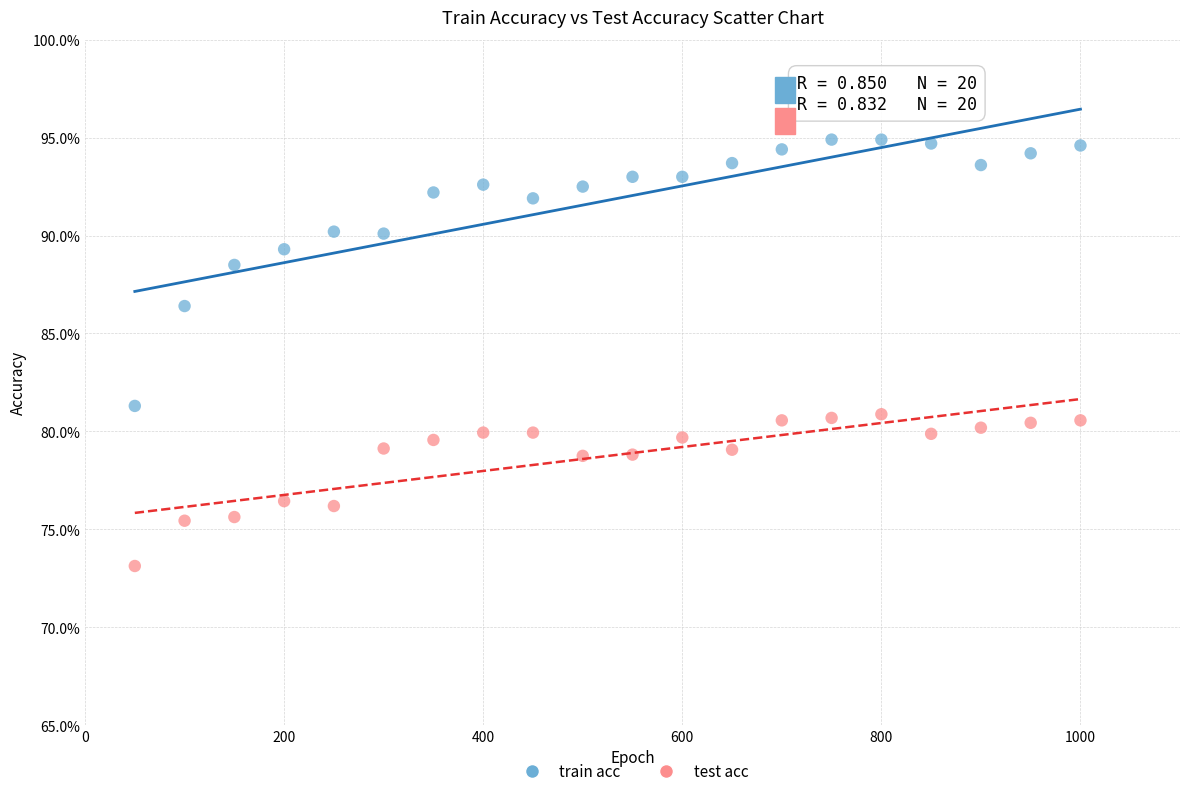

What are all the series names shown in the legend?

train acc, test acc